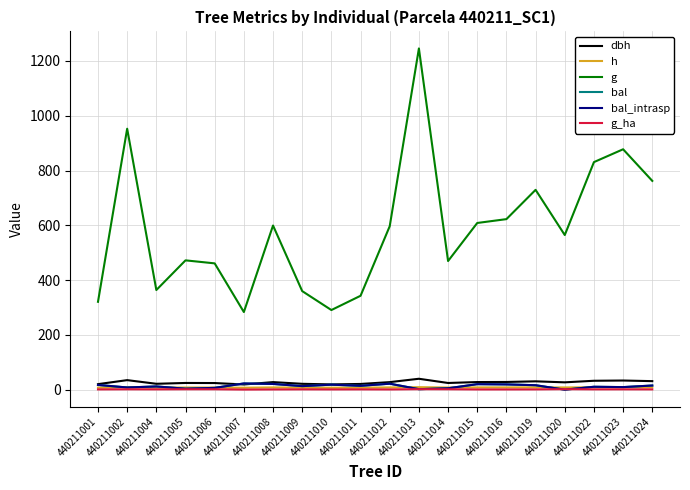

Does the chart display data point markers on the line(s)?

No